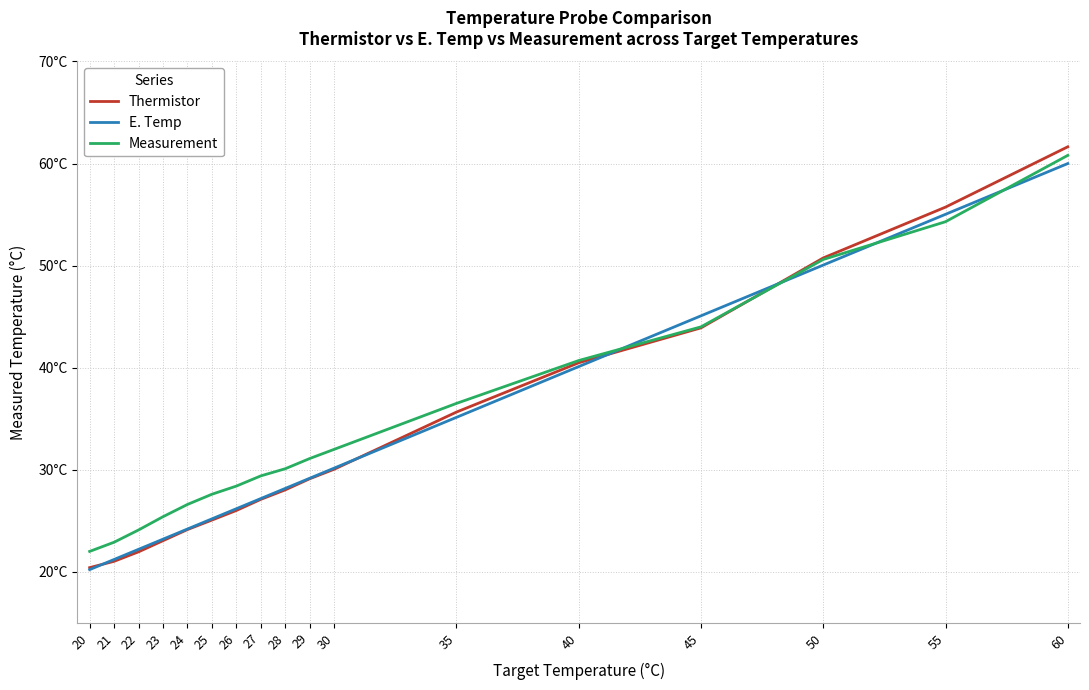

What is the value of the E. Temp point at the 2nd from the left?

21.2